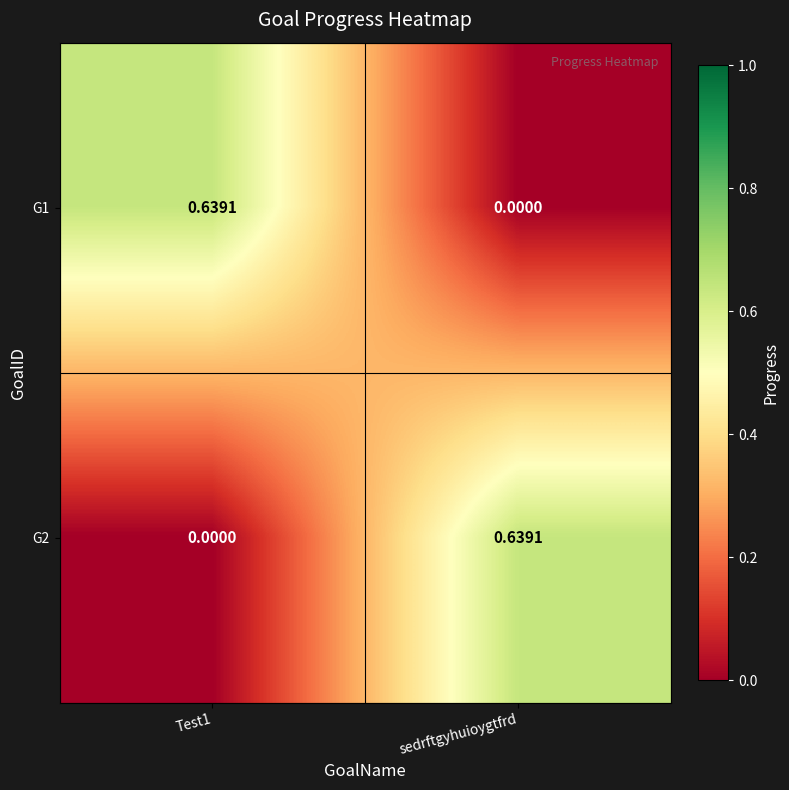

How many values in G1 are above zero?

1